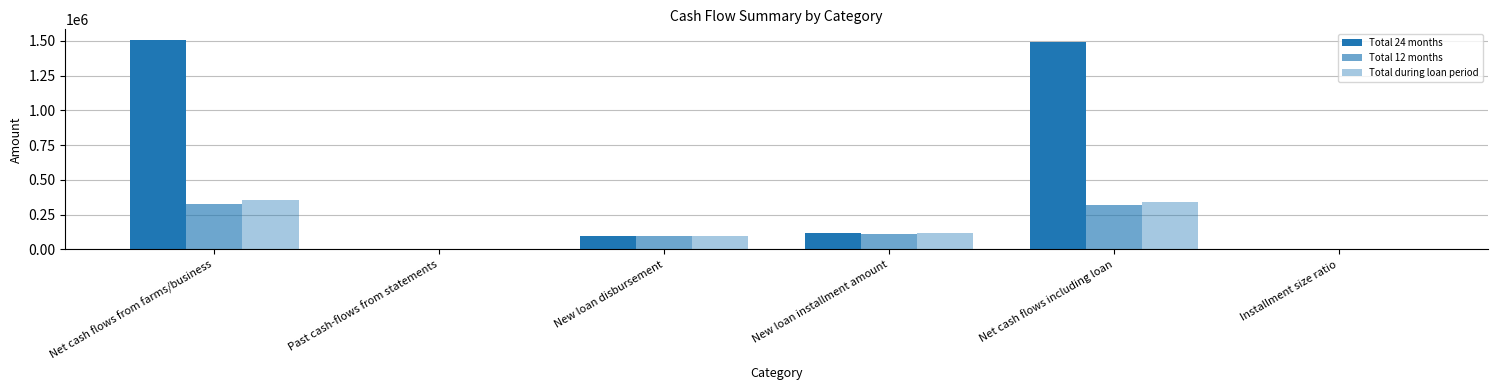

How many groups of bars are there?

6